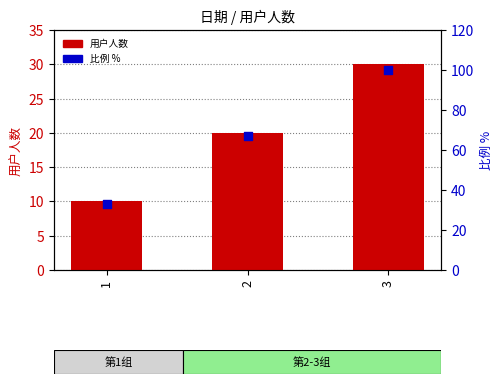

Which series reaches the maximum Y coordinate?

比例 %